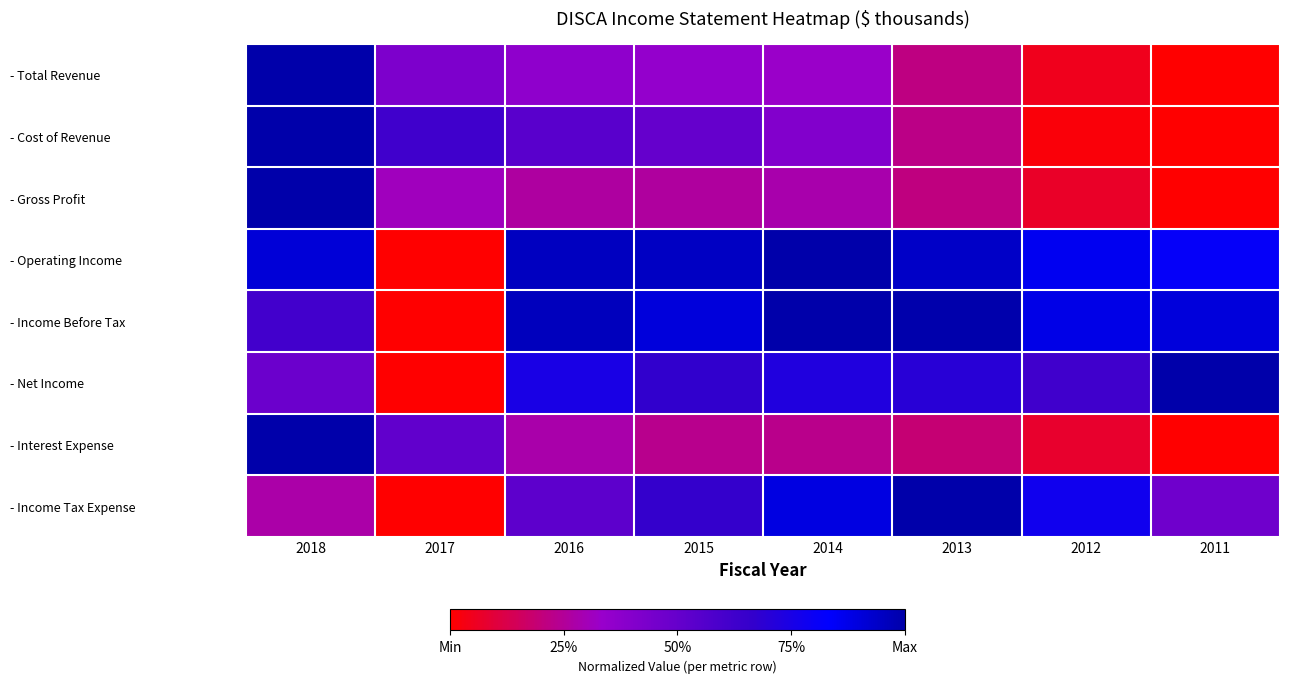

List the series in order of their peak value, lowest first.

- Total Revenue, - Cost of Revenue, - Gross Profit, - Operating Income, - Income Before Tax, - Net Income, - Interest Expense, - Income Tax Expense